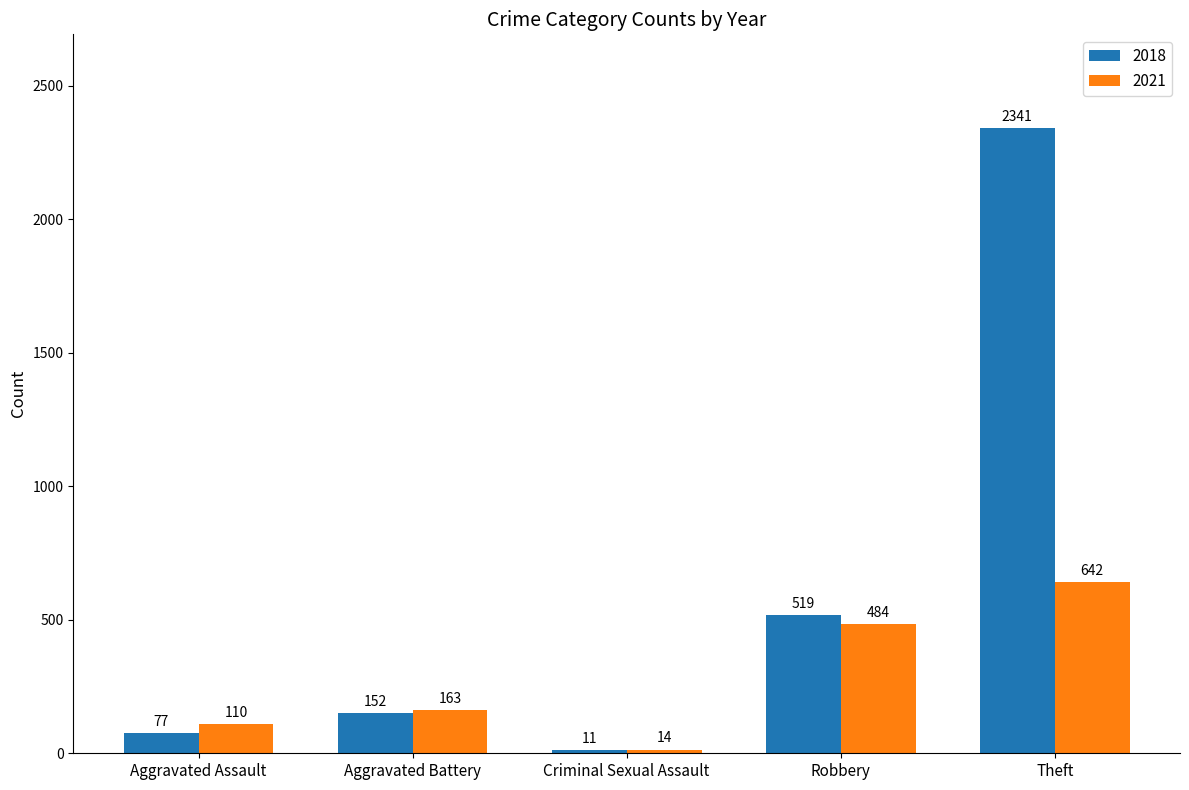

What position from the right is Criminal Sexual Assault?

3